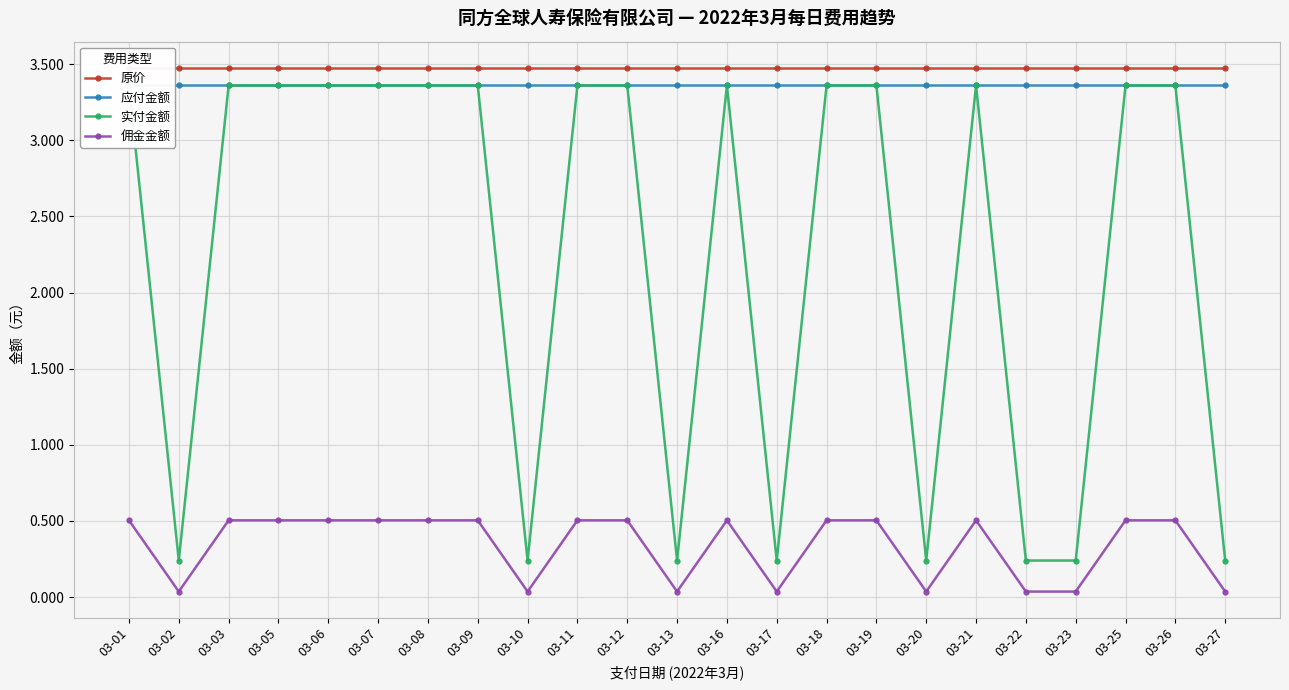

True or false: 应付金额 has more than 0 interior local peaks.

False